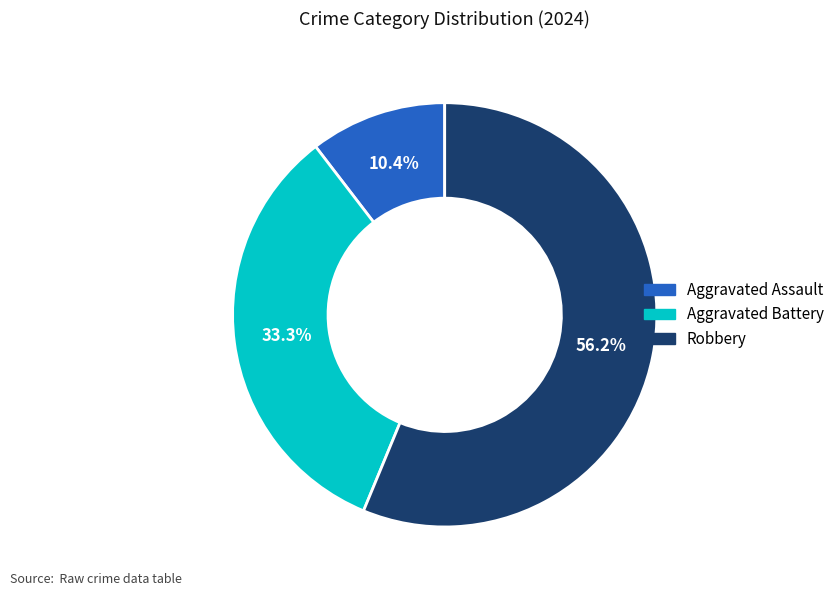

Is there a majority slice in this chart?

Yes